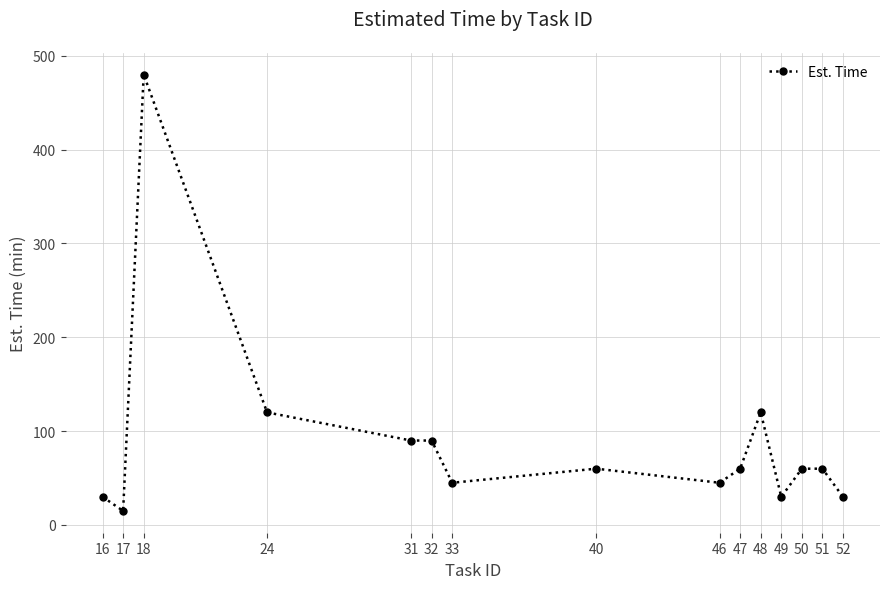

At which category does the data reach its first local valley?

17